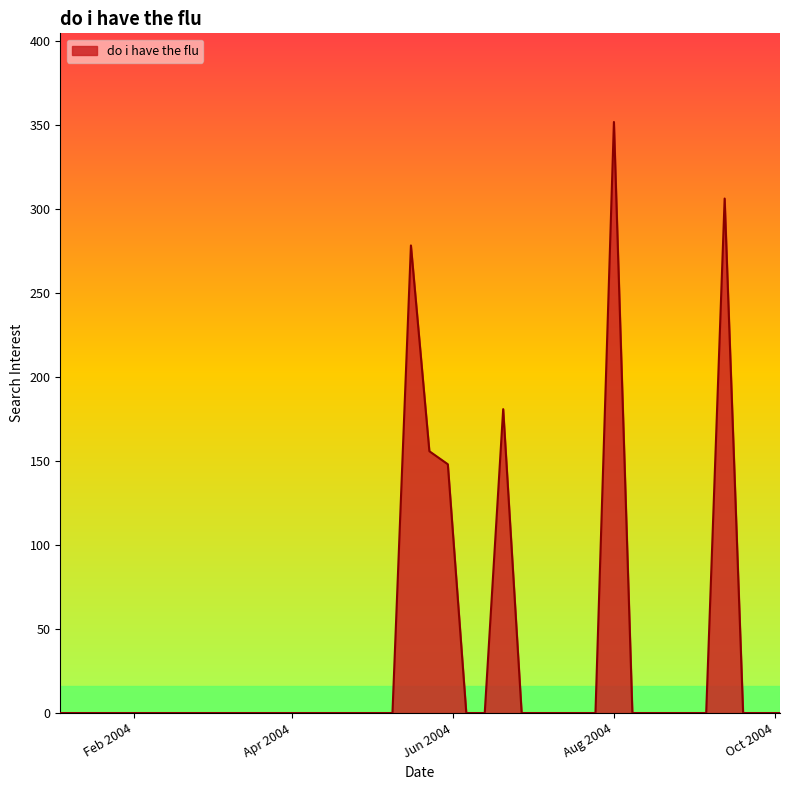

Reading left to right, list all the values displayed in this chart.

0.0	0.0	0.0	0.0	0.0	0.0	0.0	0.0	0.0	0.0	0.0	0.0	0.0	0.0	0.0	0.0	0.0	0.0	0.0	278.5	155.9	148.2	0.0	0.0	181.0	0.0	0.0	0.0	0.0	0.0	352.0	0.0	0.0	0.0	0.0	0.0	306.4	0.0	0.0	0.0